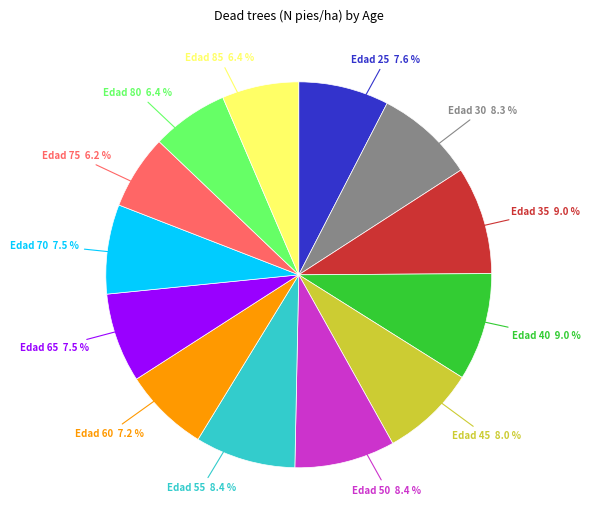

Is there any slice that represents more than half of the pie?

No